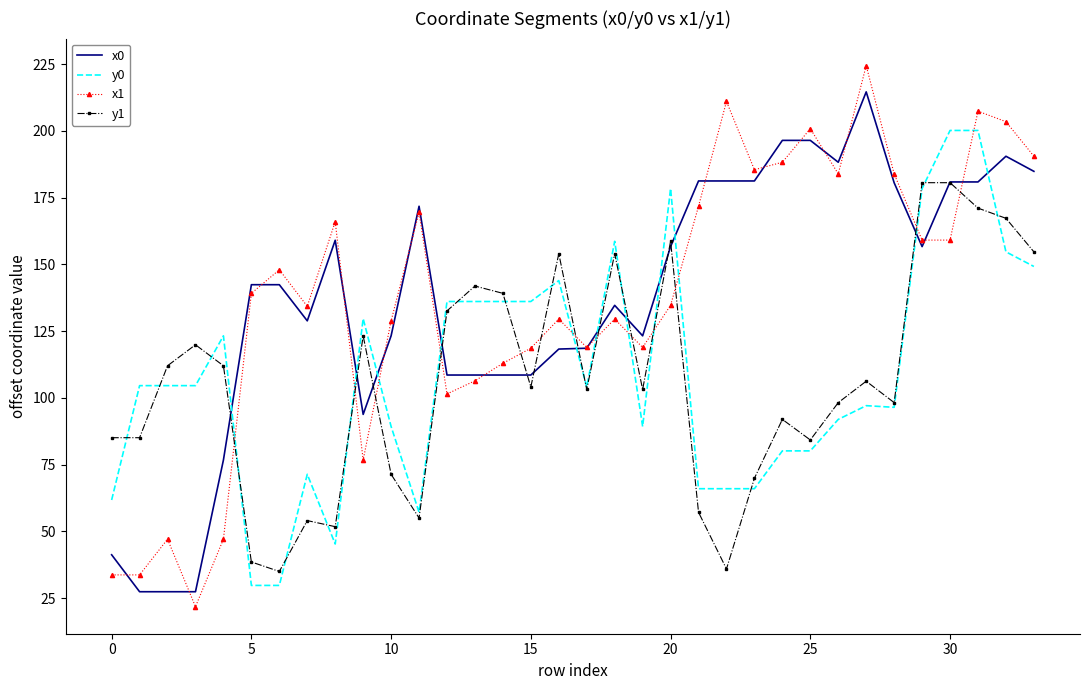

What are all the series names shown in the legend?

x0, y0, x1, y1